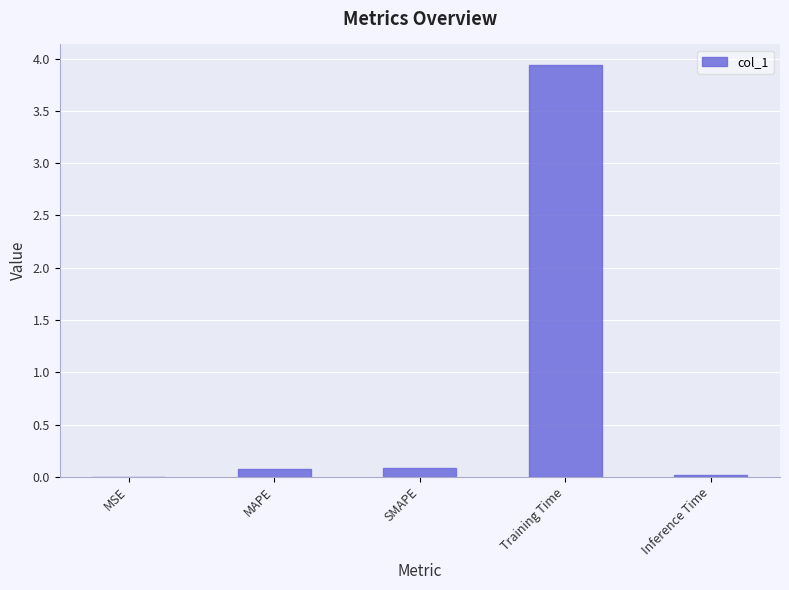

Which category has the highest value across all series?

Training Time